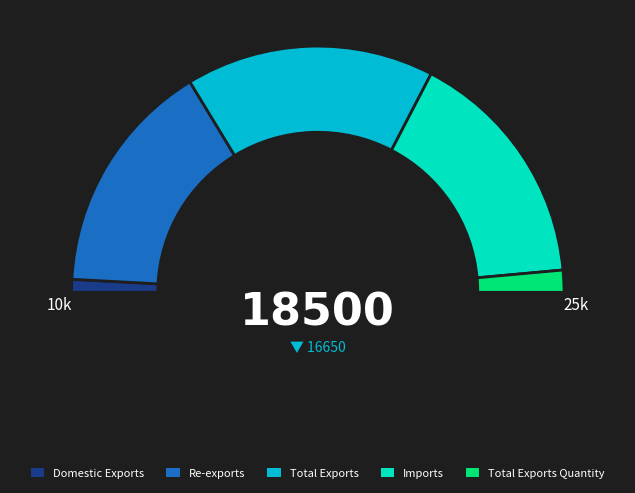

To the nearest percent, what is the combined percentage of Domestic Exports and Total Exports Quantity?

5%